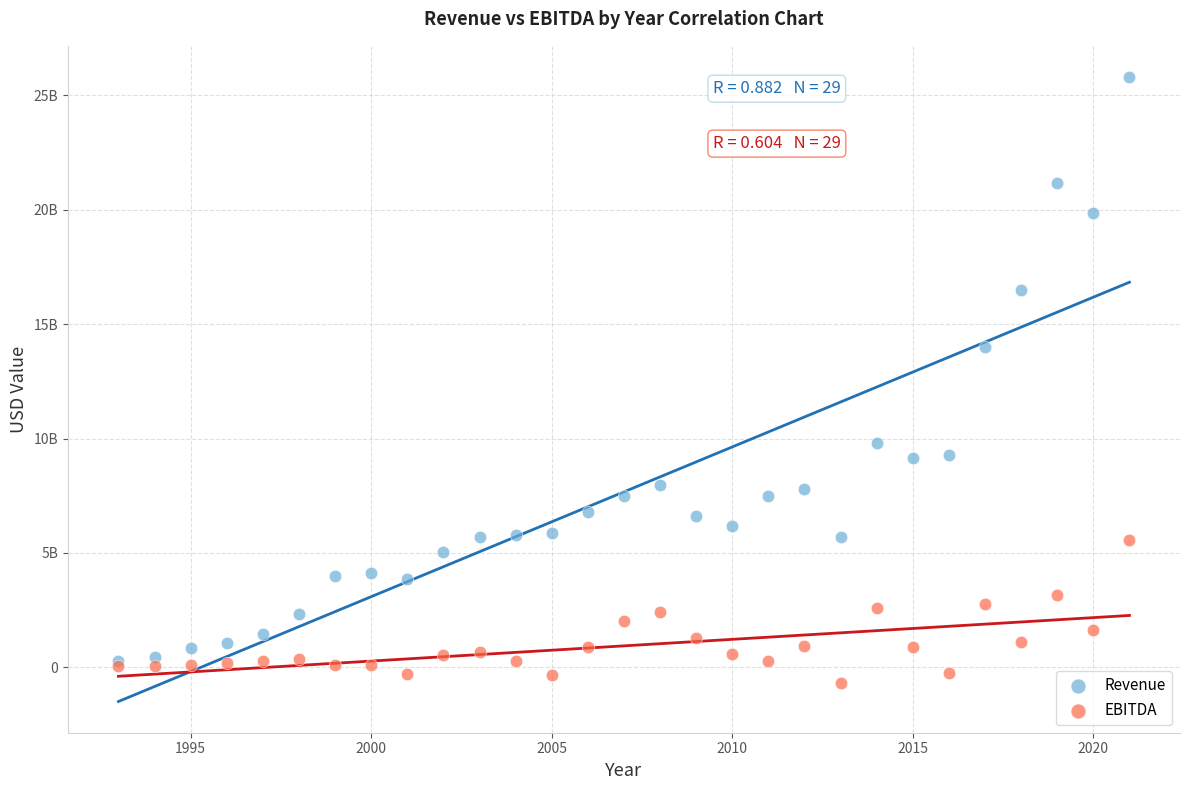

Which series reaches the minimum Y coordinate?

EBITDA